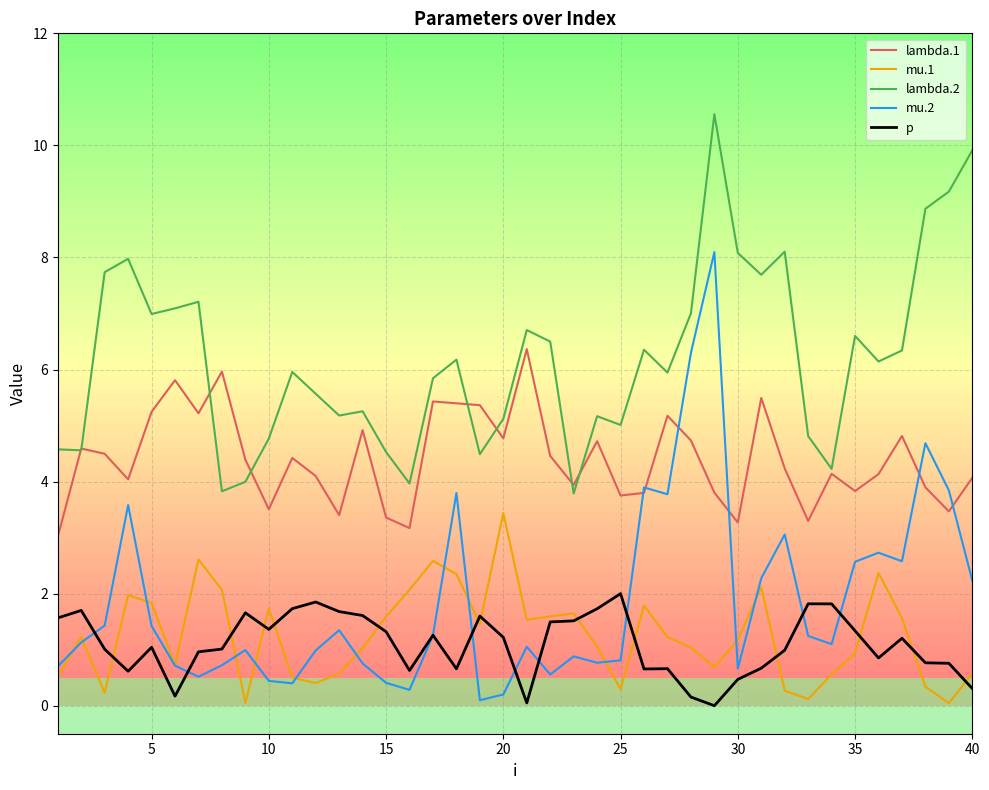

True or false: mu.2 and lambda.2 cross at least once.

False